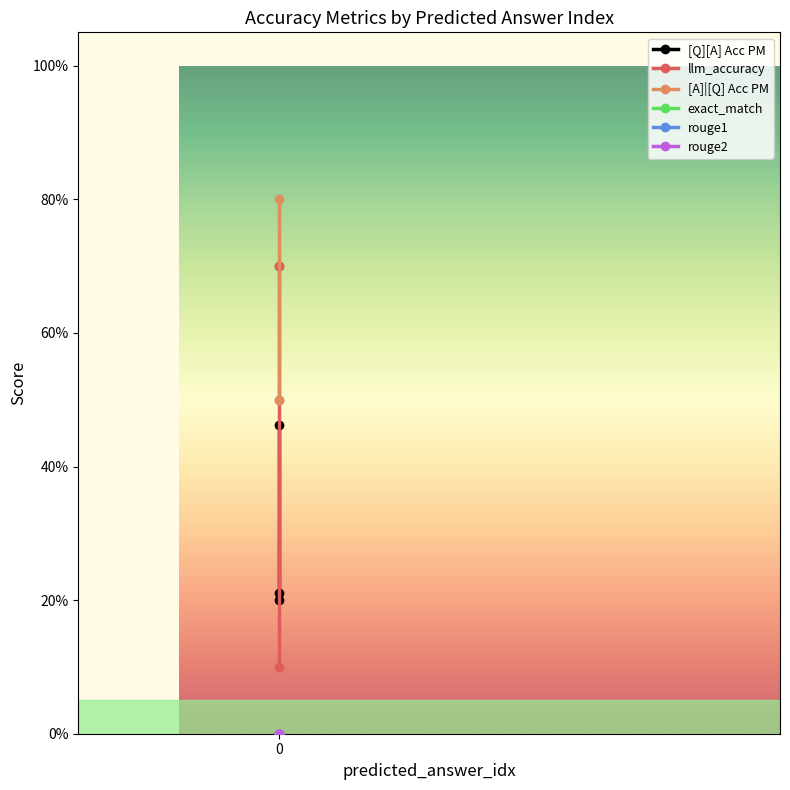

Does the chart display data point markers on the line(s)?

Yes